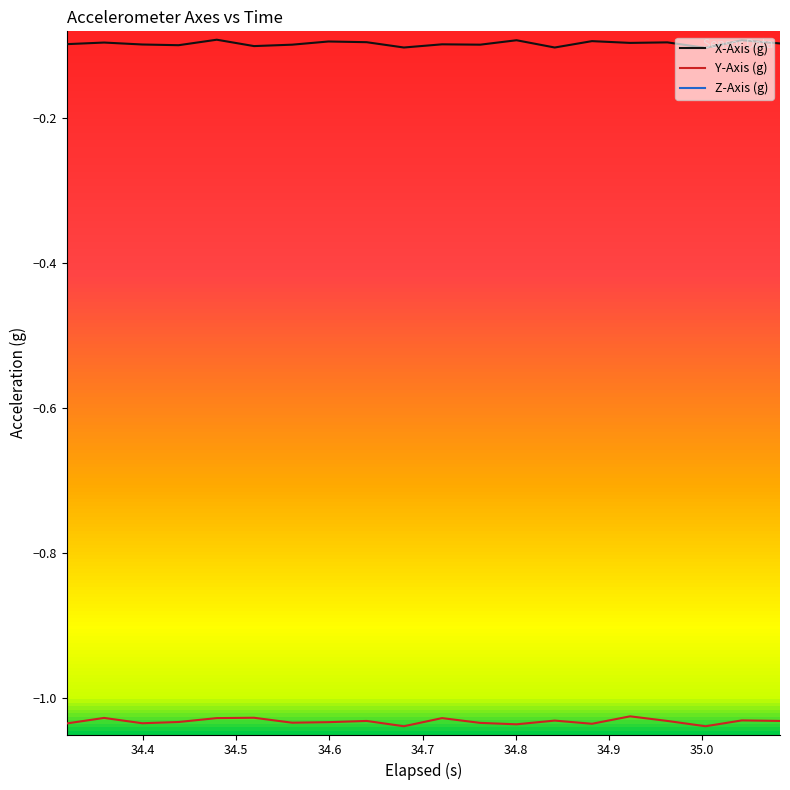

True or false: Y-Axis (g) and X-Axis (g) cross at least once.

False